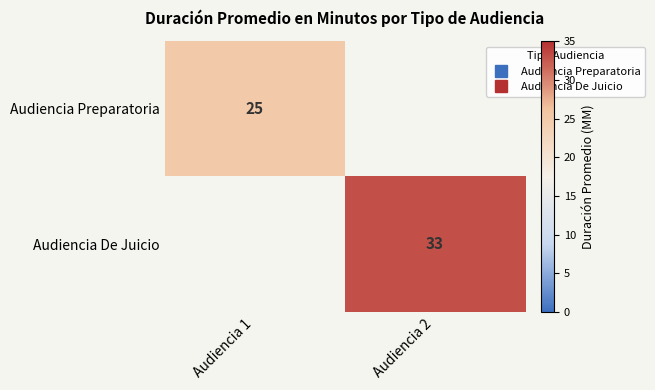

Between Audiencia 1 and Audiencia 2, which is larger?

Audiencia 1